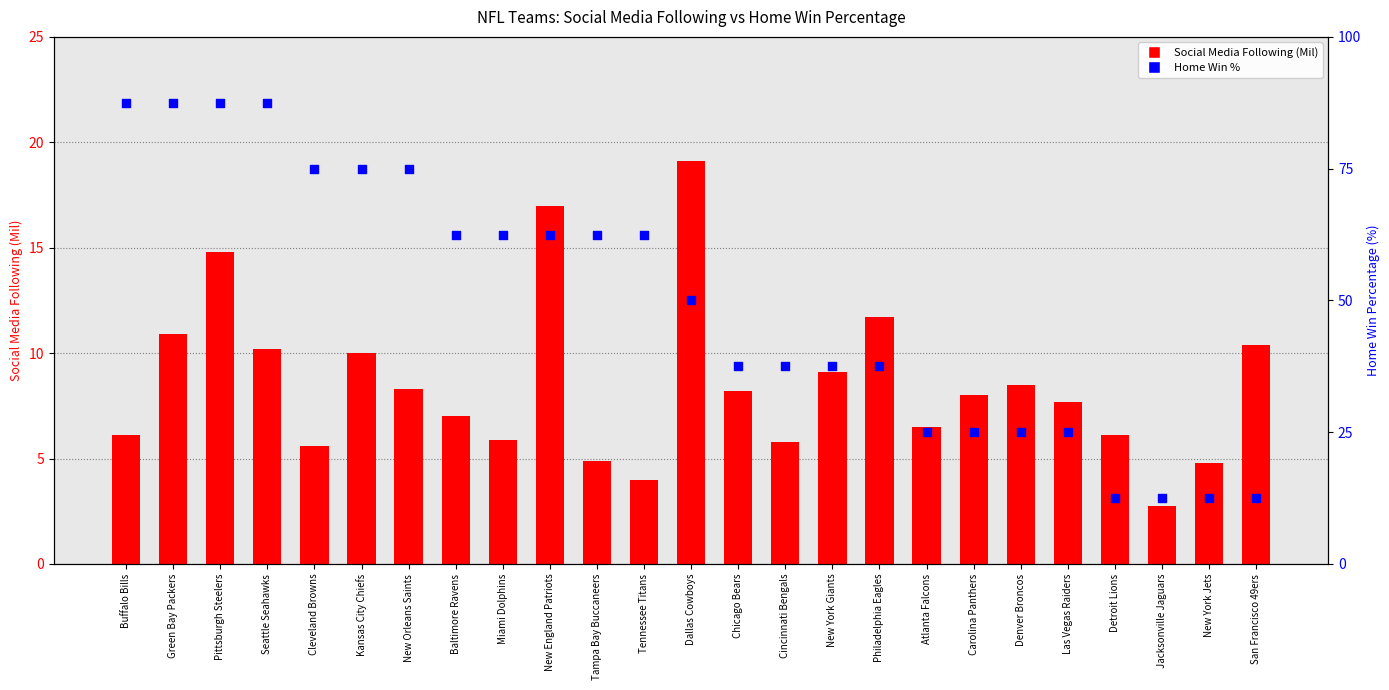

Is the value of Home Win % at Philadelphia Eagles greater than the value of Social Media Following (Mil) at Denver Broncos?

Yes